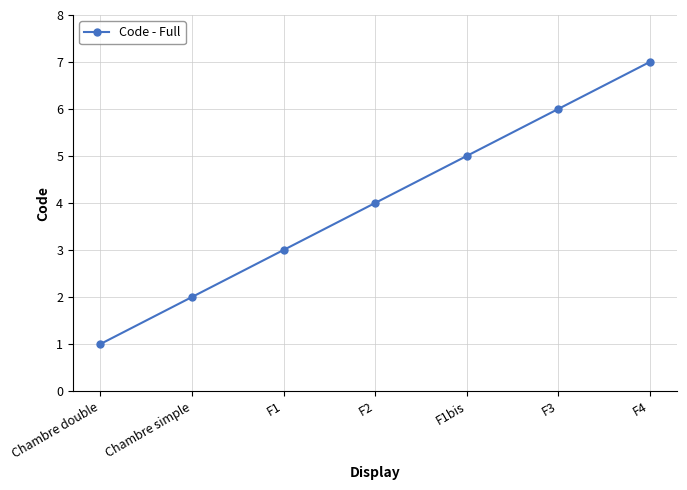

Which has a higher value, F3 or Chambre simple?

F3